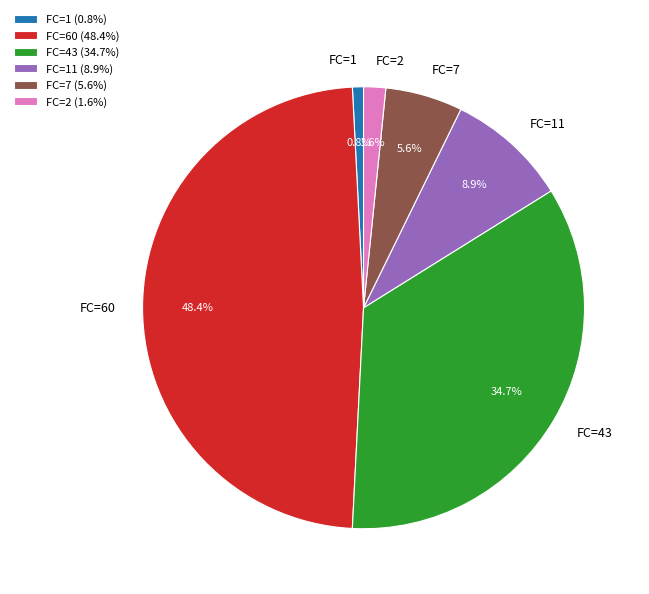

Is the sum of FC=7 and FC=2 greater than half?

No